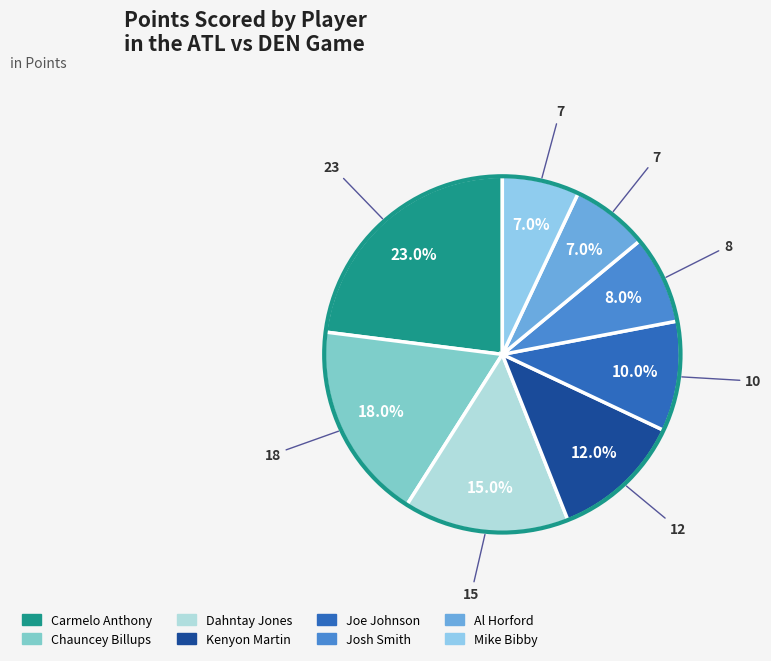

Combined, do Chauncey Billups and Carmelo Anthony account for over 50%?

No